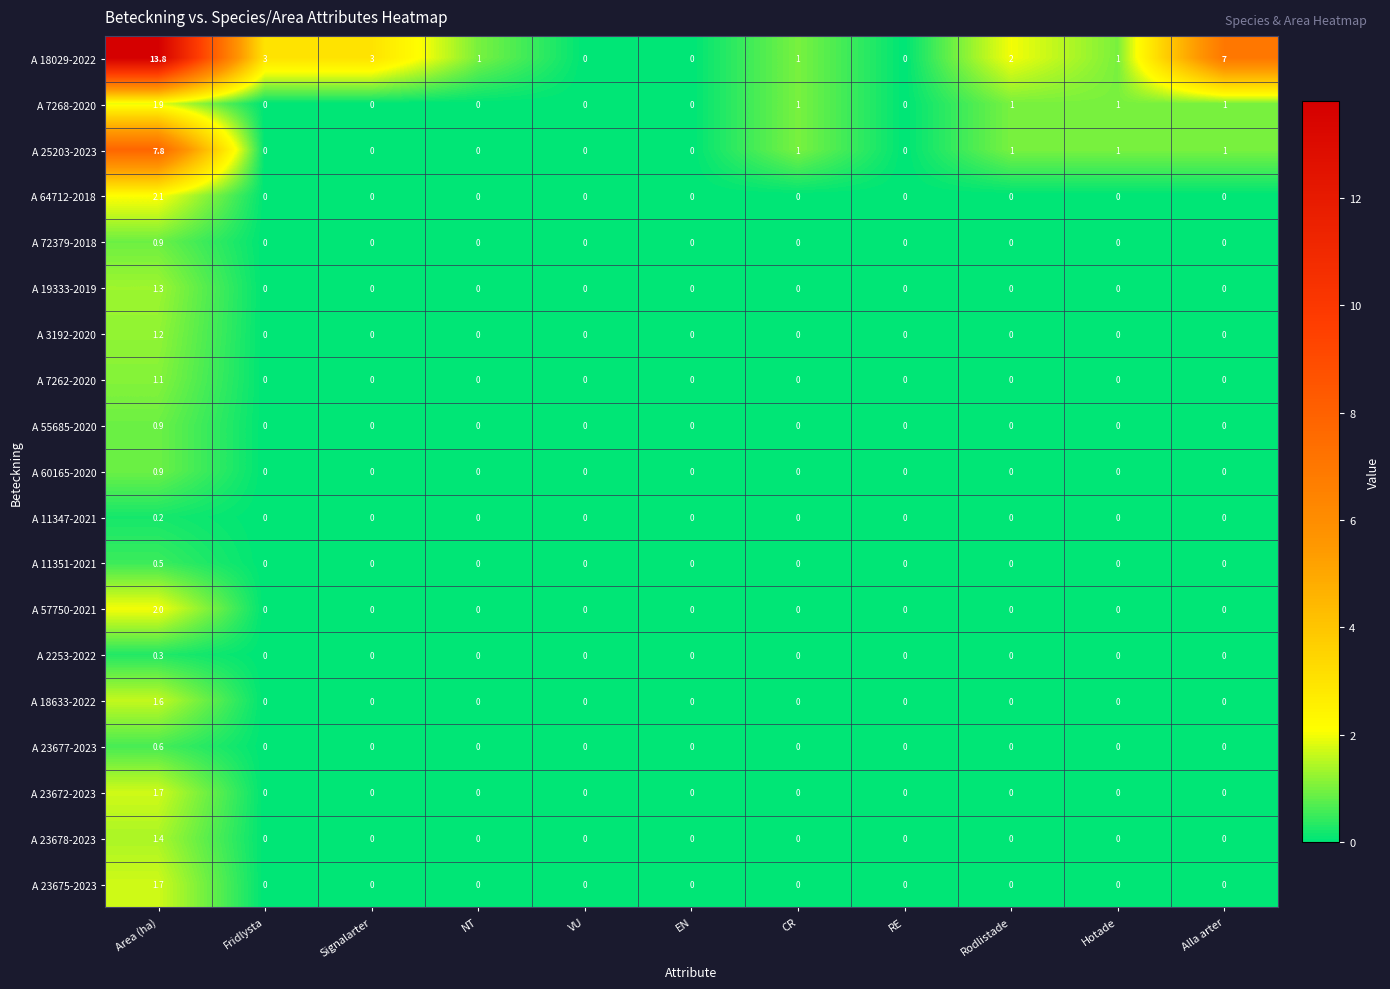

How many positive values does the A 3192-2020 series have?

1